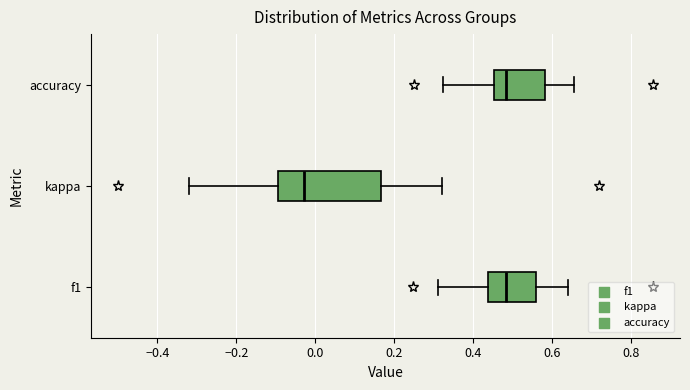

Where does the median line of the box for kappa sit on the x-axis? The values are not printed on the chart, so give them approximately, as read against the axis.

-0.02